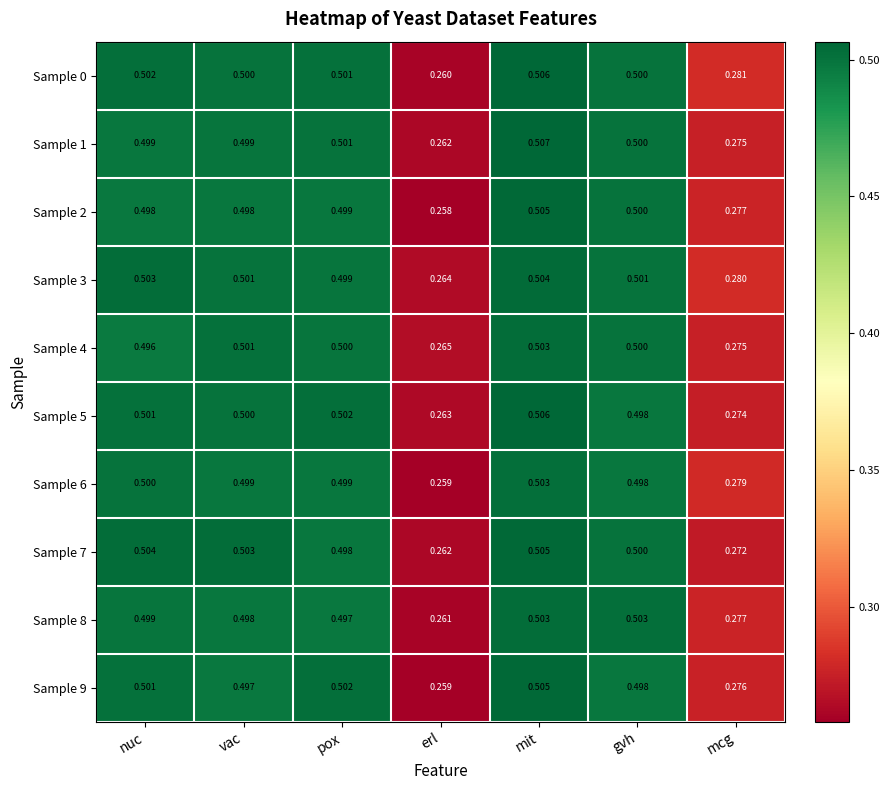

Which category has the highest value across all series?

mit